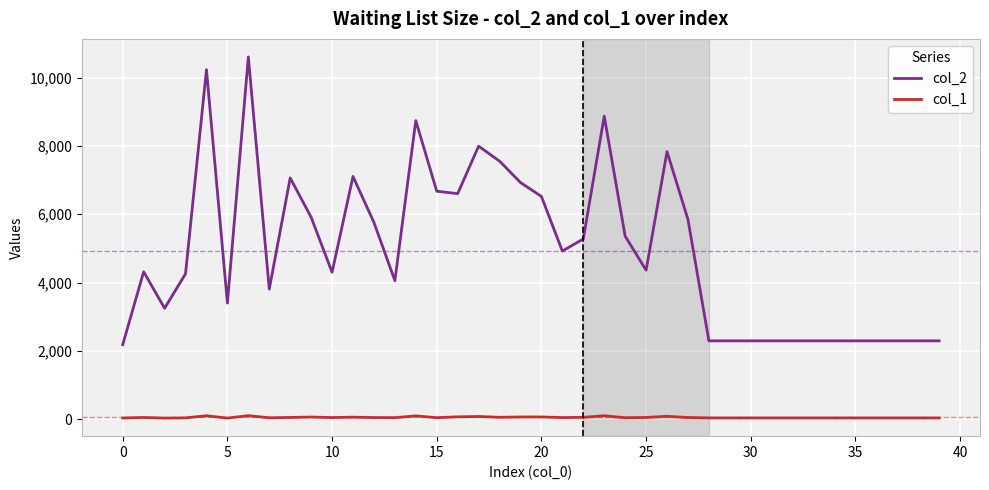

Which series has the largest range (max minus min)?

col_2